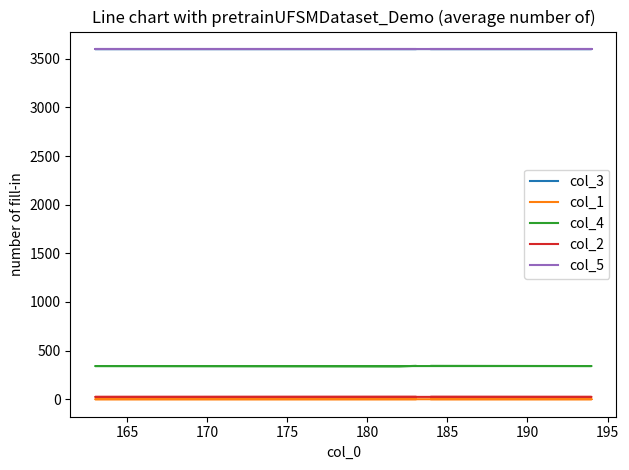

What is the difference between the second highest and second lowest values in the col_2 series?

1.0